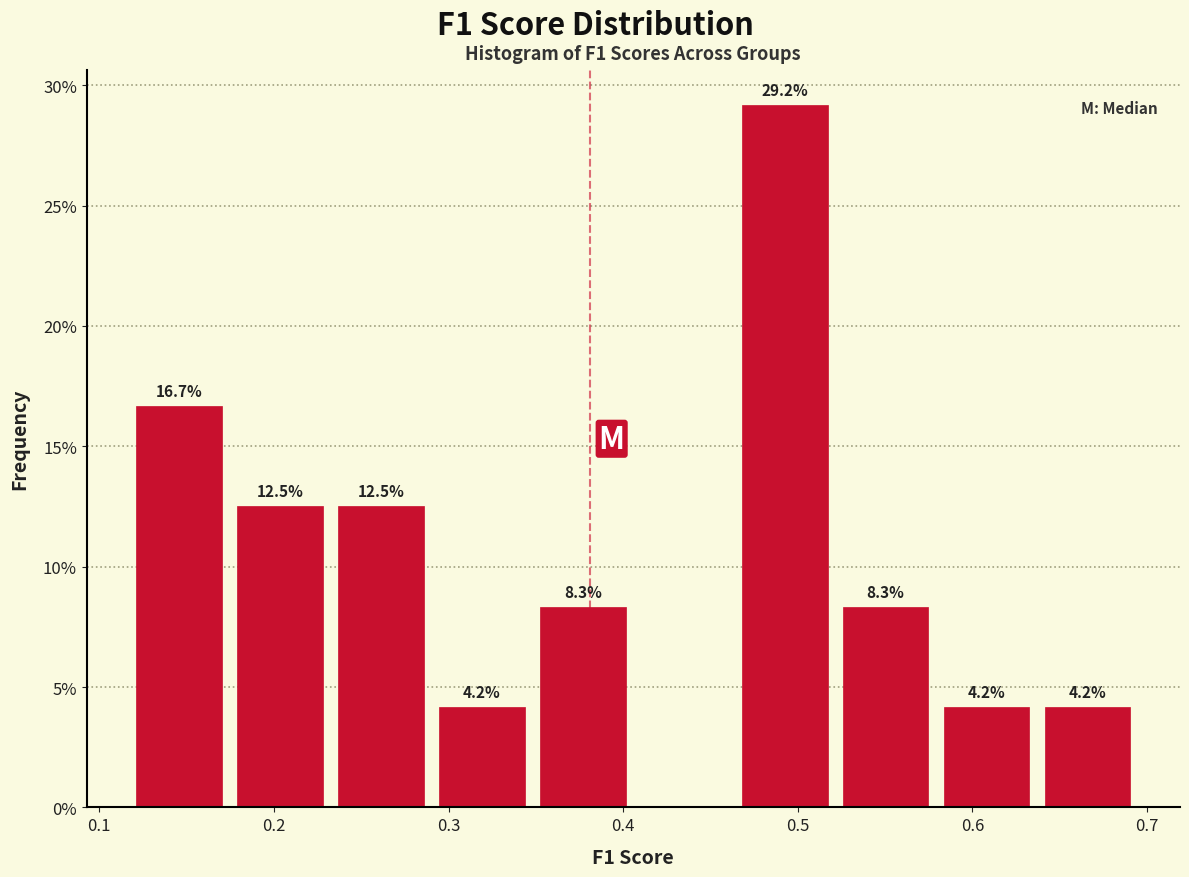

Over which range of the x-axis is the bar tallest?

0.46 to 0.52